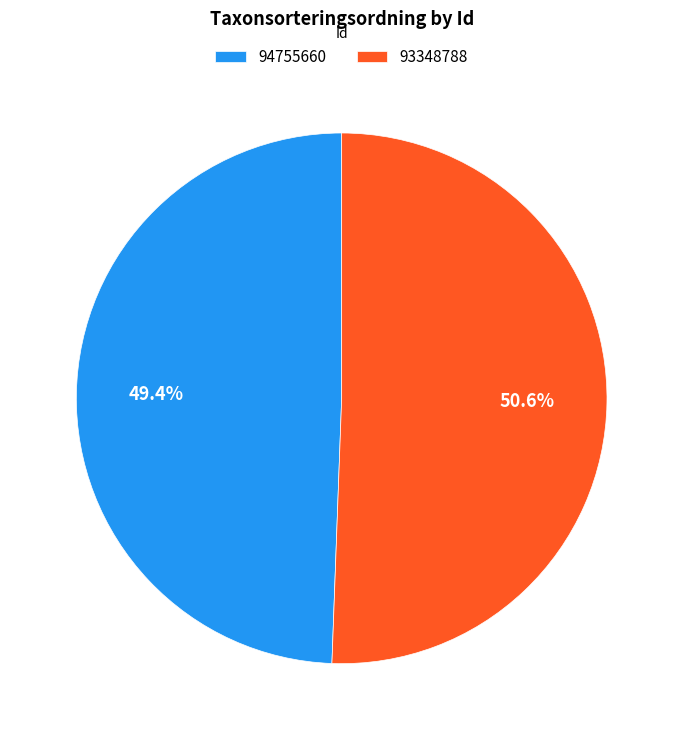

What is the majority slice?

93348788